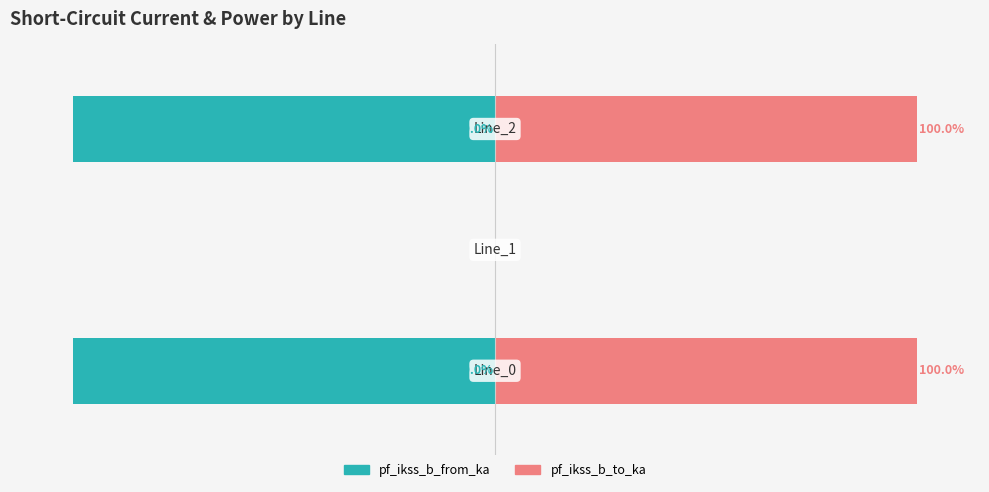

Reading left to right, list all the values displayed in this chart.

pf_ikss_b_from_ka: 0=-100.0	1=0.0	2=-100.0
pf_ikss_b_to_ka: 0=100.0	1=0.0	2=100.0